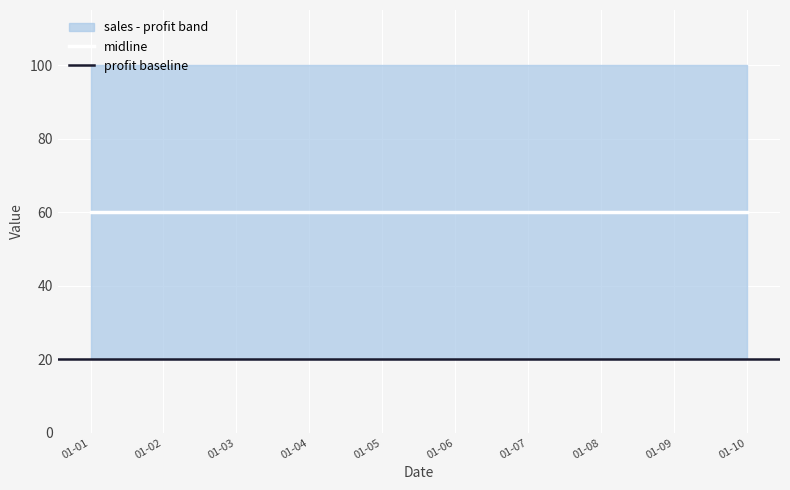

What is the approximate value of profit at 2011-01-03?

20